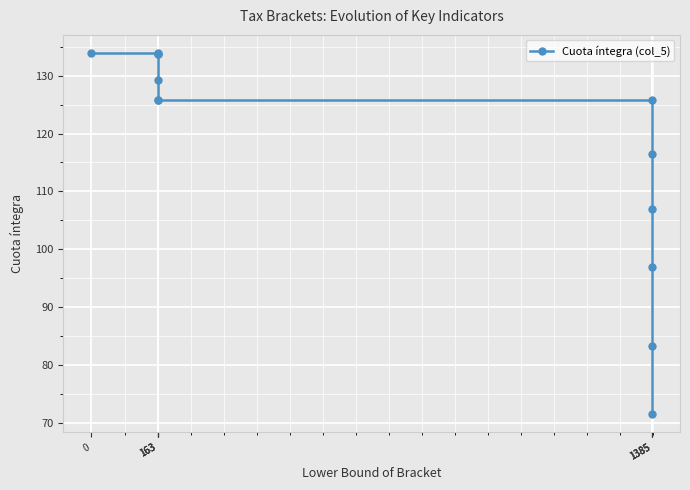

Reading right to left, transcribe all the data shown in this chart.

71.6	83.4	96.9	106.9	116.5	125.8	125.8	125.8	129.2	133.8	133.8	133.9	133.9